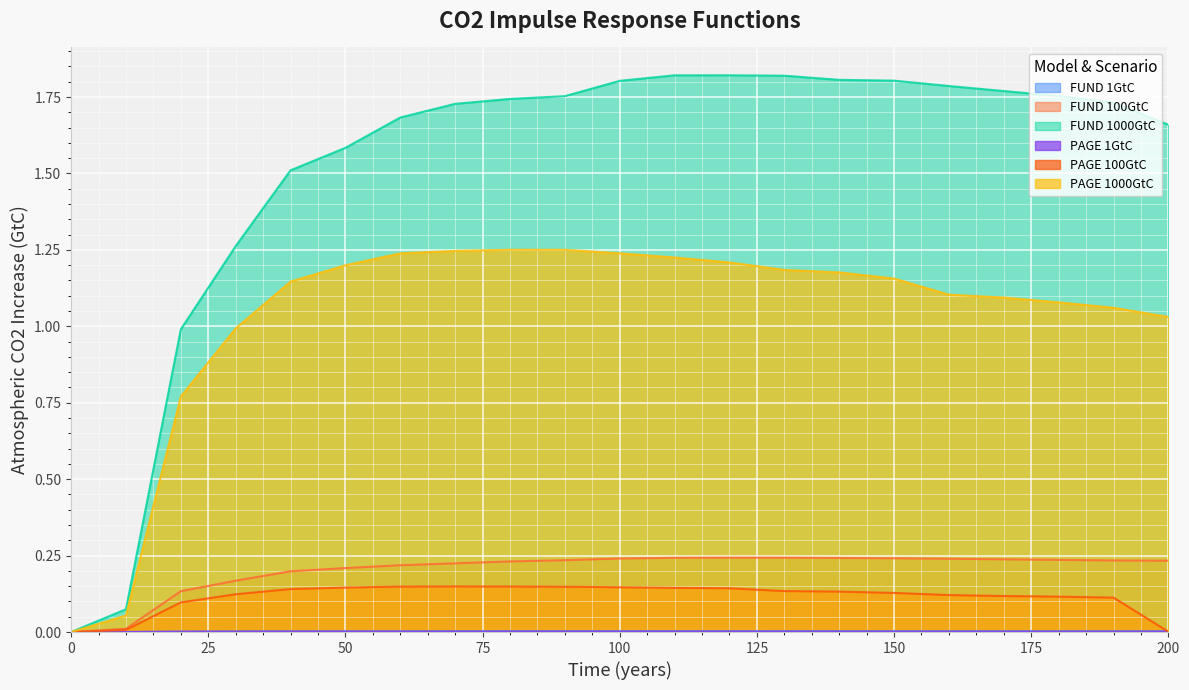

The value of PAGE 100GtC at 160 is 0.1. True or false?

True